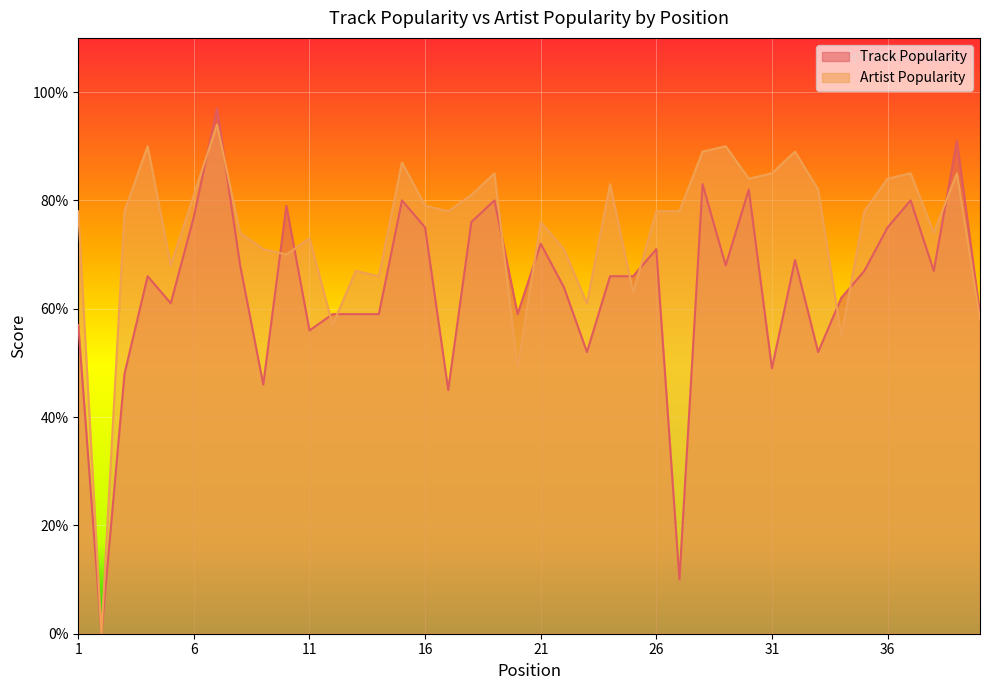

Rank the series by their average value, from lowest to highest.

Track Popularity, Artist Popularity